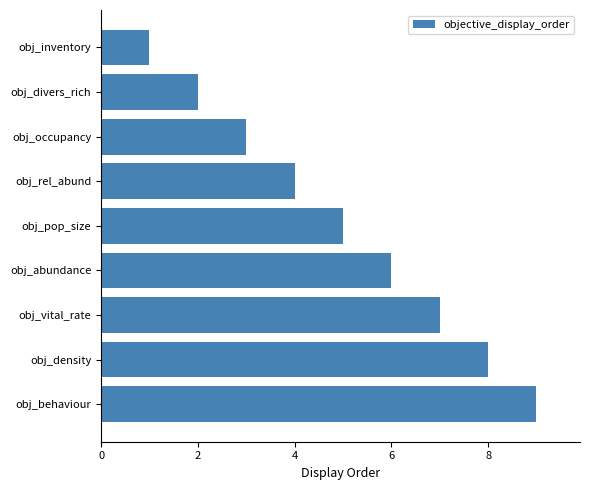

The chart shows a value of 7 at obj_vital_rate. True or false?

True